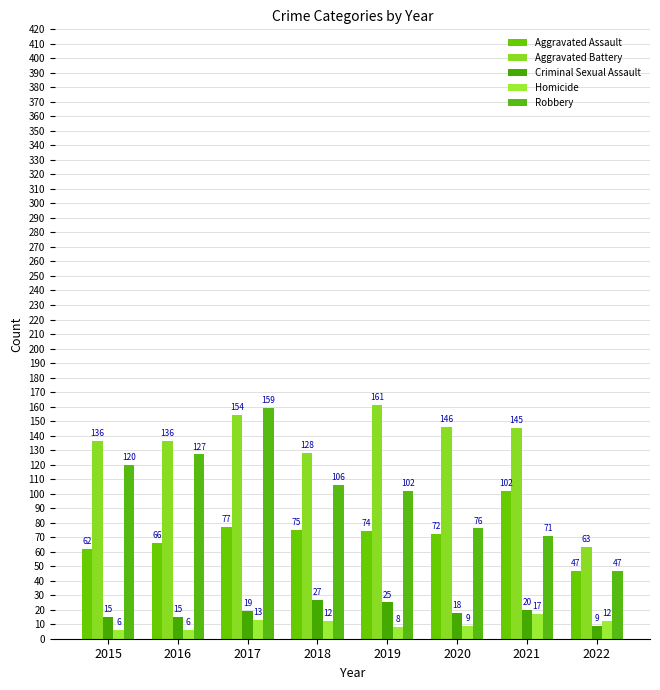

What is the value of the Criminal Sexual Assault bar at the 7th from the left?

20